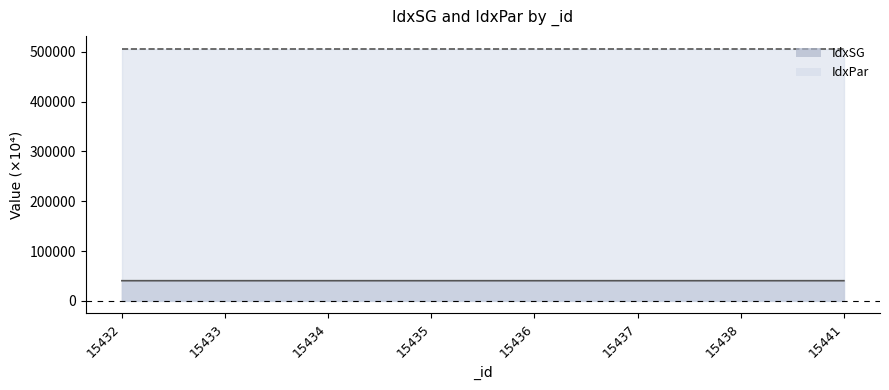

Does the chart display data point markers on the line(s)?

No